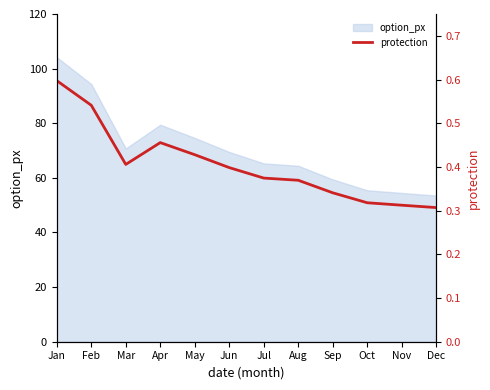

Reading left to right, transcribe all the data shown in this chart.

Jan=0.6	Feb=0.5	Mar=0.4	Apr=0.5	May=0.4	Jun=0.4	Jul=0.4	Aug=0.4	Sep=0.3	Oct=0.3	Nov=0.3	Dec=0.3